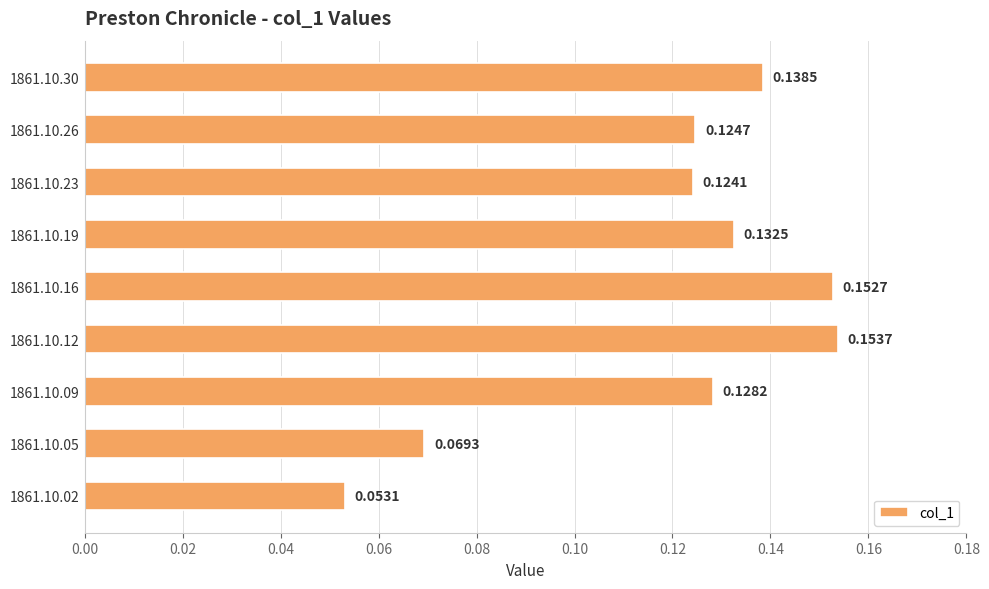

List the labels in order of value, smallest first.

1861.10.02, 1861.10.05, 1861.10.23, 1861.10.26, 1861.10.09, 1861.10.19, 1861.10.30, 1861.10.16, 1861.10.12